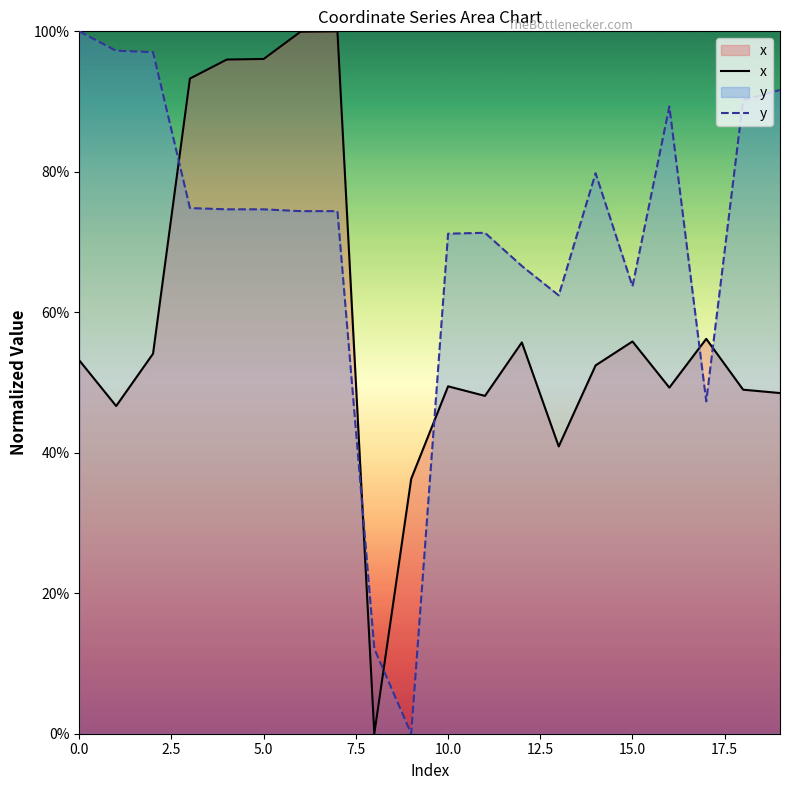

What is the label of the 8th point from the right?

12